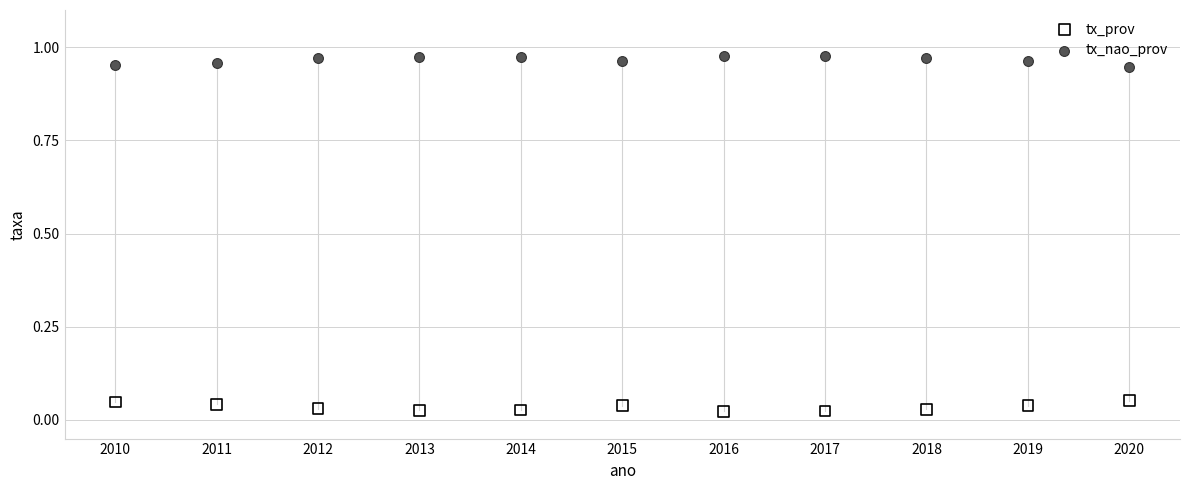

What are all the series names shown in the legend?

tx_prov, tx_nao_prov